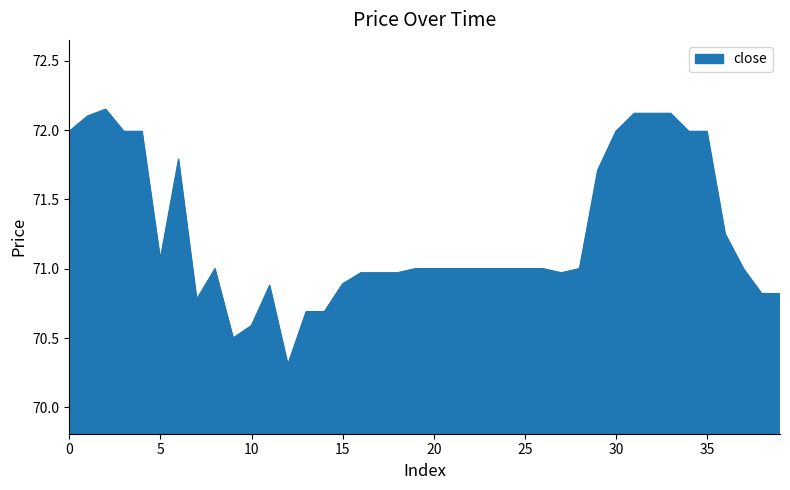

What is the minimum value shown in the chart?

70.3